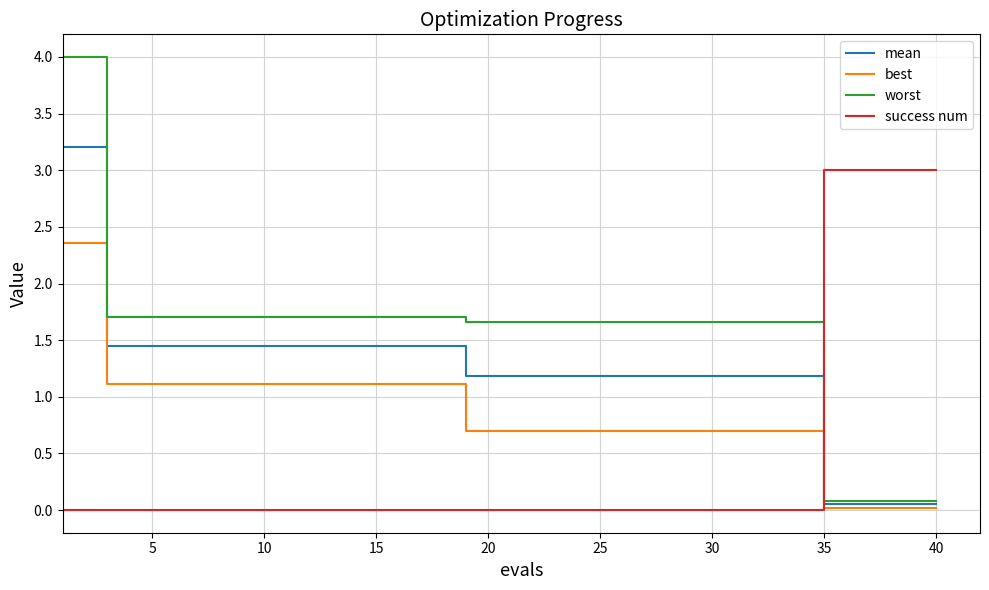

True or false: best and mean cross at least once.

False